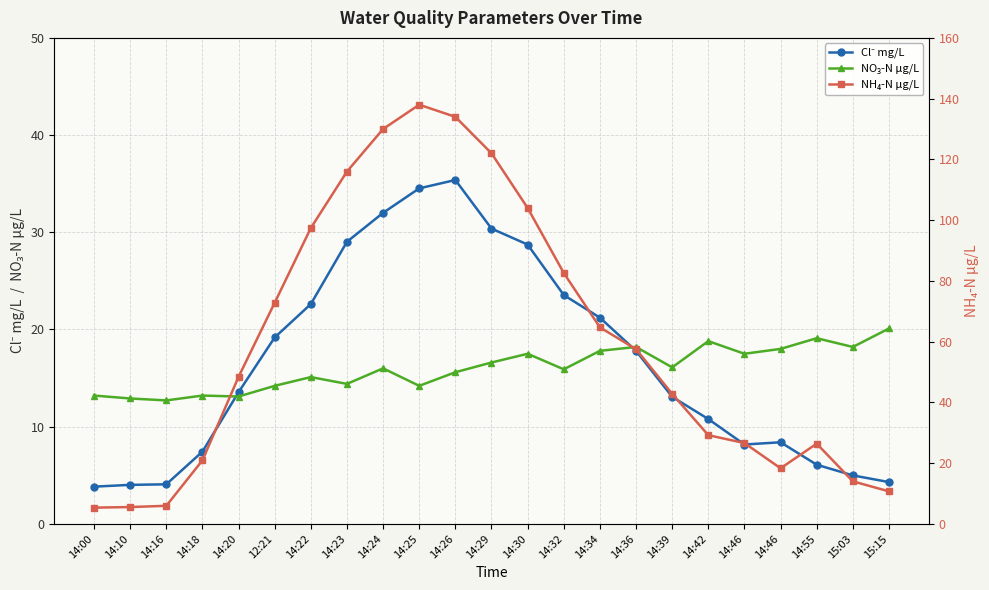

In NO₃-N μg/L, how many points are lower than both neighbors (excluding endpoints)?

8